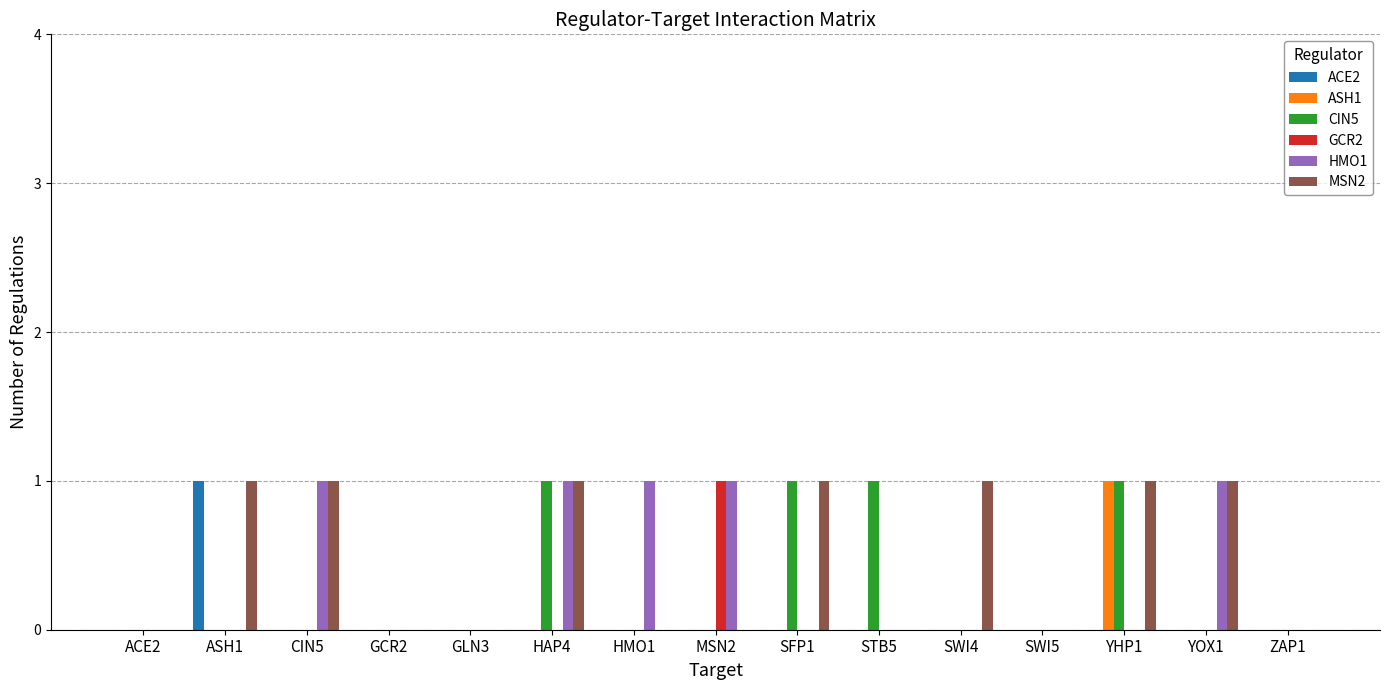

Between GLN3 and STB5, which series saw the biggest shift?

CIN5